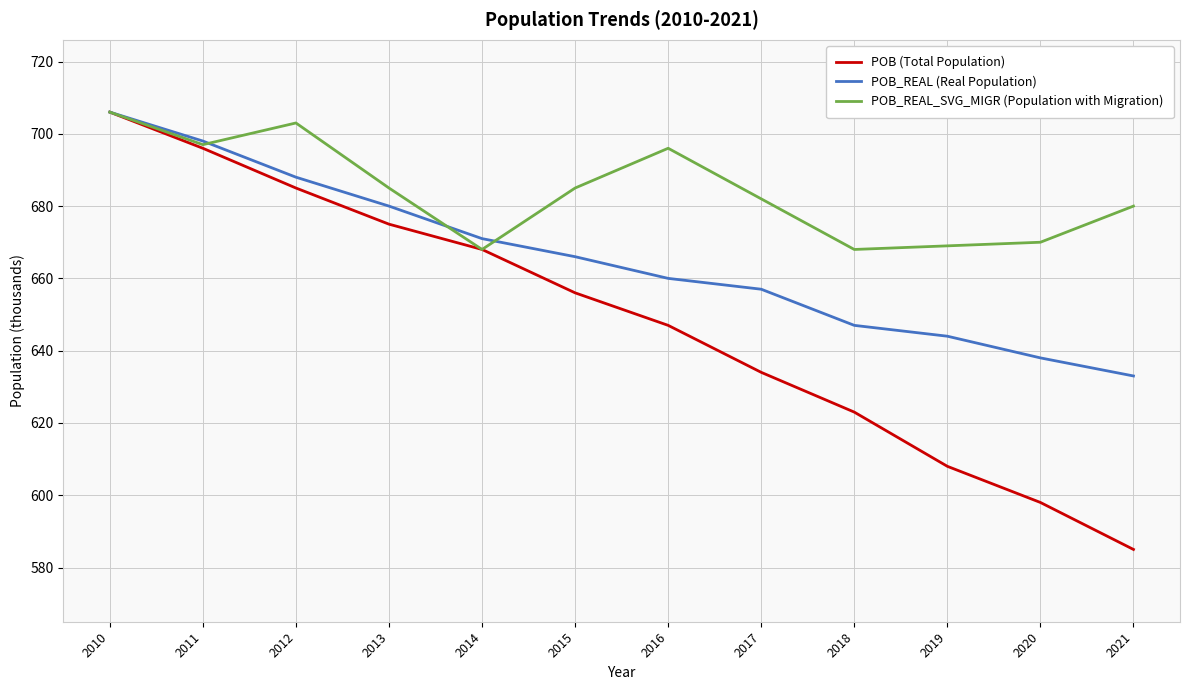

Which label corresponds to the smallest value in the chart?

2021